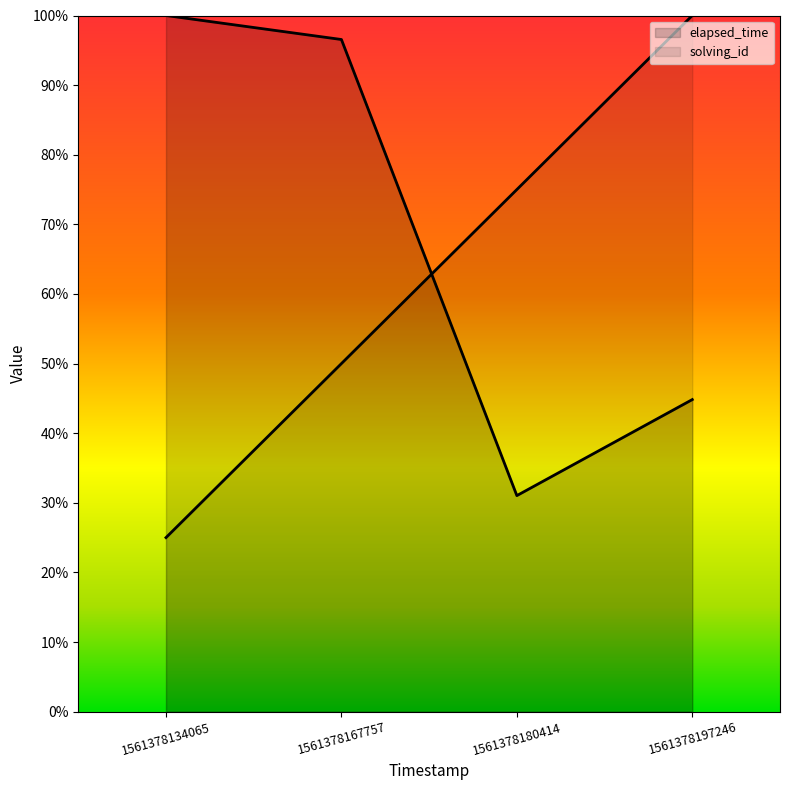

What is the value of the solving_id point at the 1st from the left?

0.2